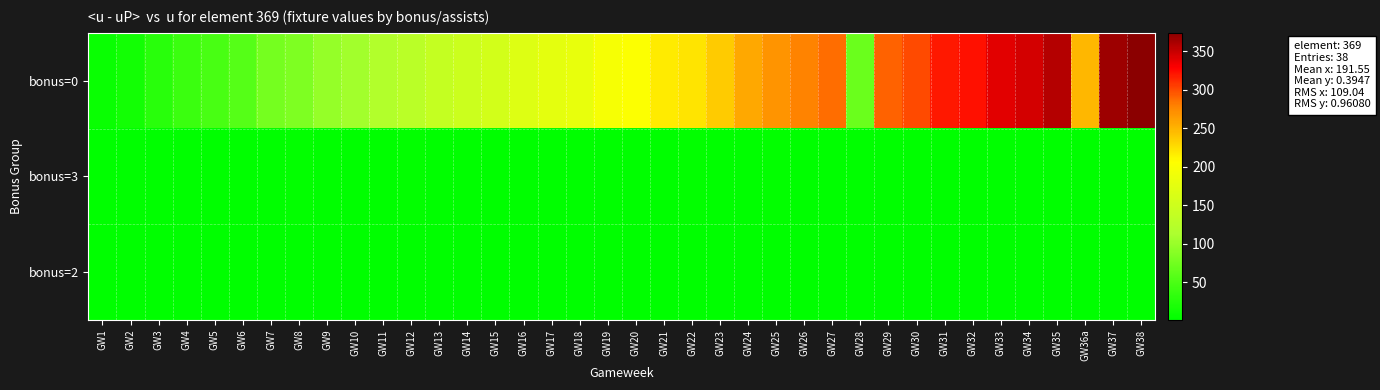

What is the total value across all series at GW34?

346